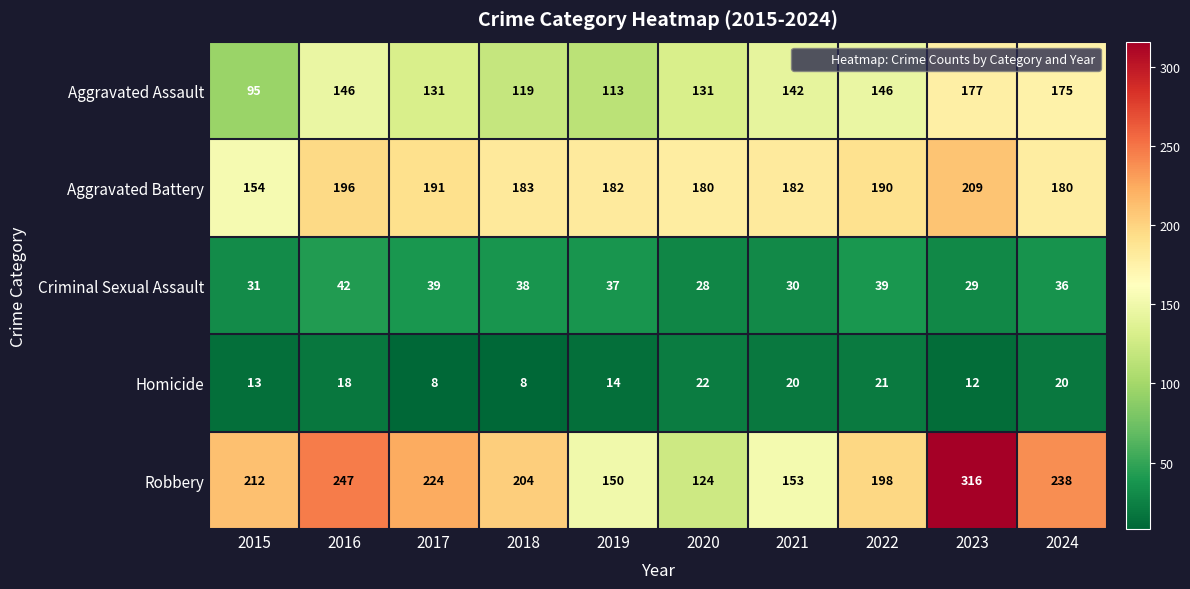

What is the average value of the Homicide series?

16